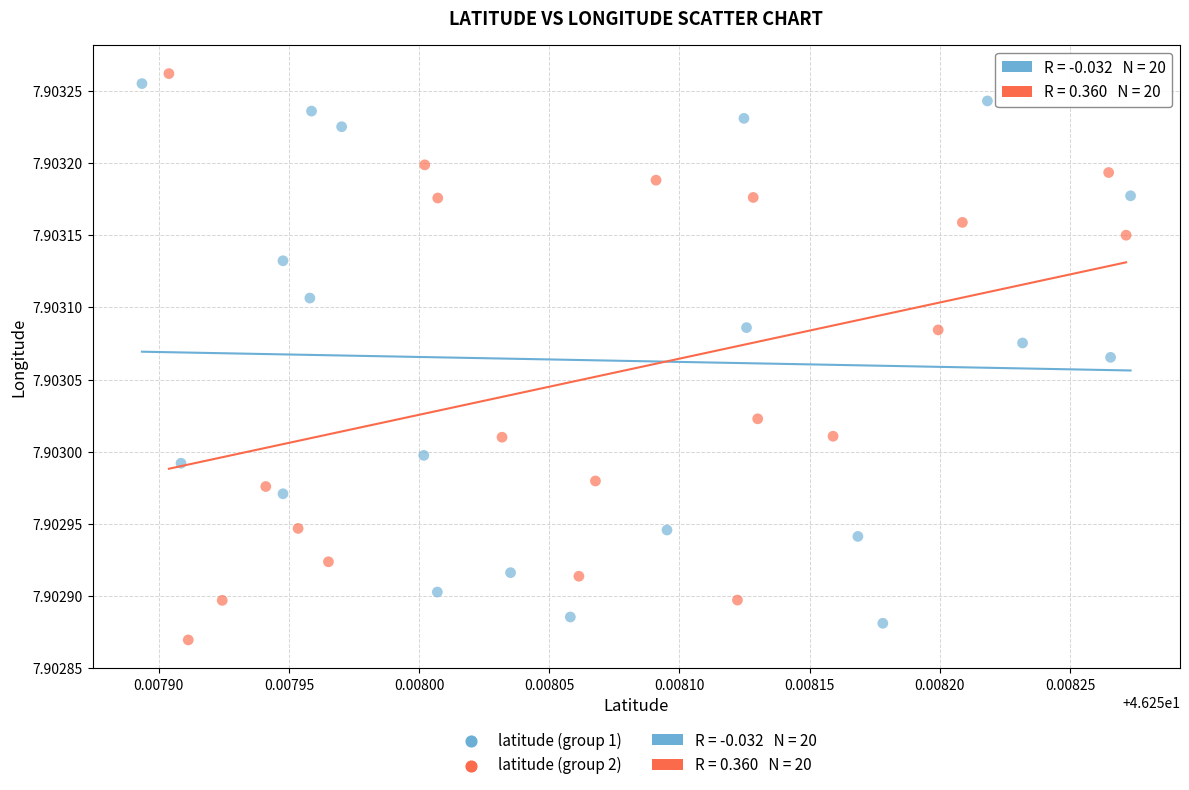

Which series reaches the maximum Y coordinate?

latitude (group 2)